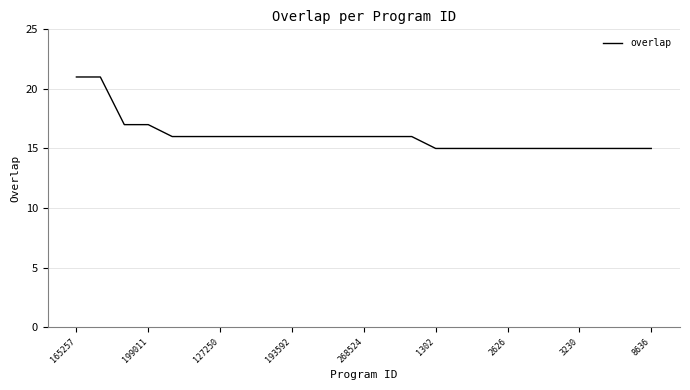

Count the values in the range 15 to 16.

21